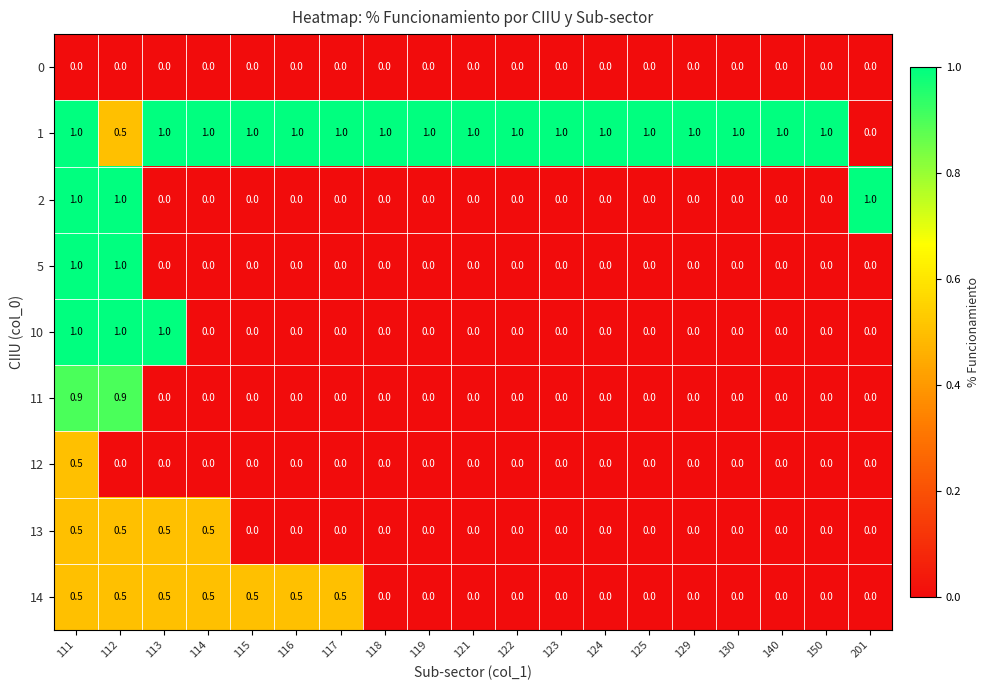

Count the number of data series in this chart.

9